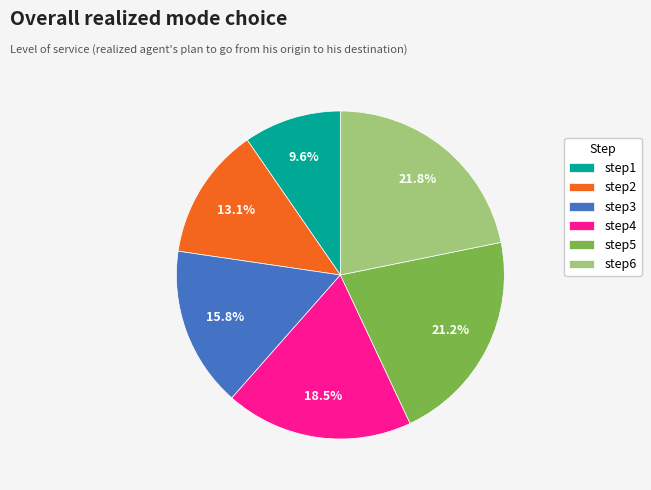

How many slices are in this pie chart?

6